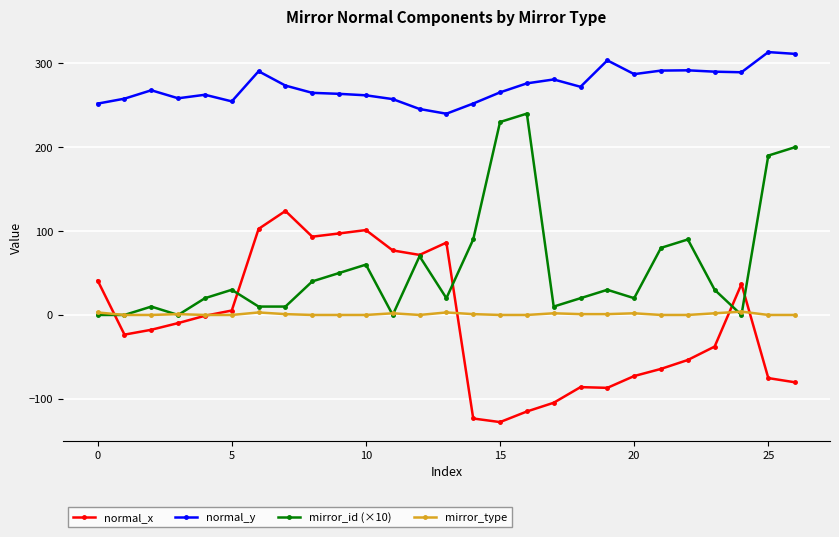

Which series has the largest total across all categories?

normal_y